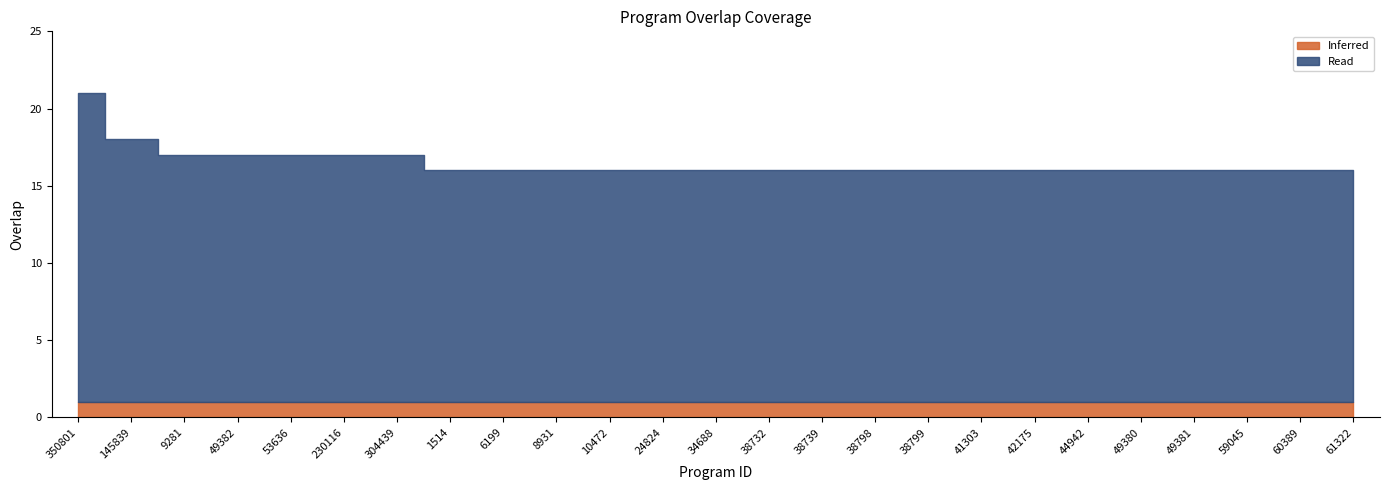

How many categories are shown in the chart?

25